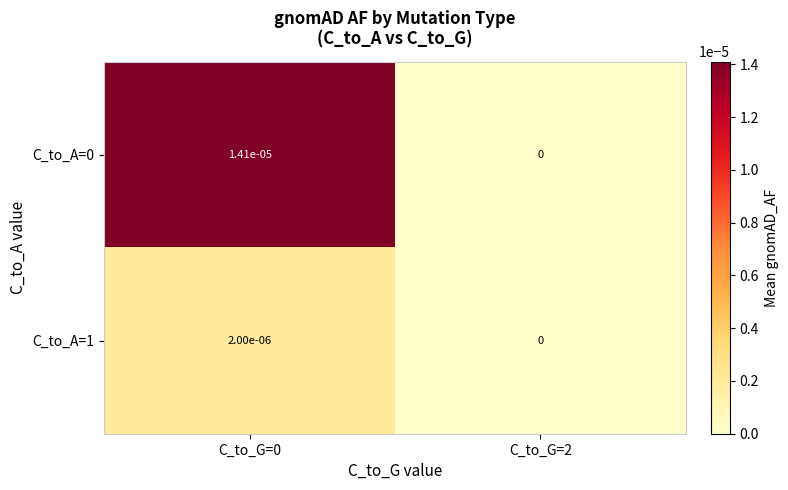

True or false: C_to_A=0 has a value of 0.0 at C_to_G=0.

True